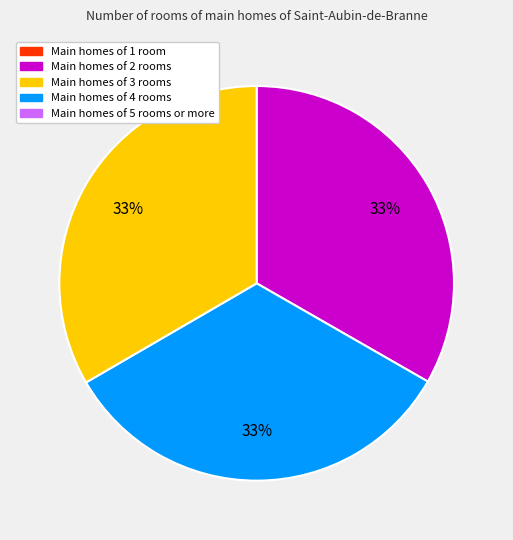

To the nearest percent, what is the average slice percentage?

33%